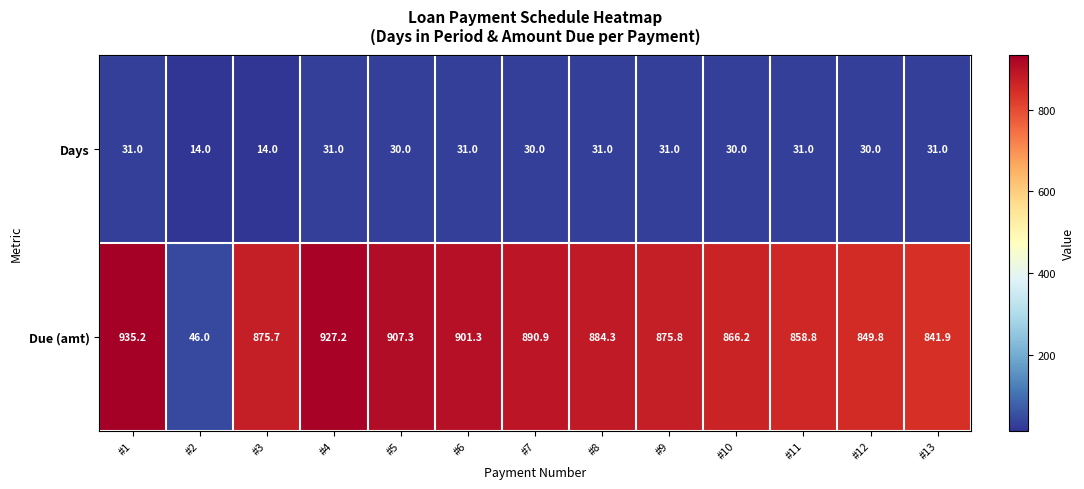

Reading right to left, transcribe all the data shown in this chart.

Days: #13=31.0	#12=30.0	#11=31.0	#10=30.0	#9=31.0	#8=31.0	#7=30.0	#6=31.0	#5=30.0	#4=31.0	#3=14.0	#2=14.0	#1=31.0
Due (amt): #13=841.9	#12=849.8	#11=858.8	#10=866.2	#9=875.8	#8=884.3	#7=890.9	#6=901.3	#5=907.3	#4=927.2	#3=875.7	#2=46.0	#1=935.2